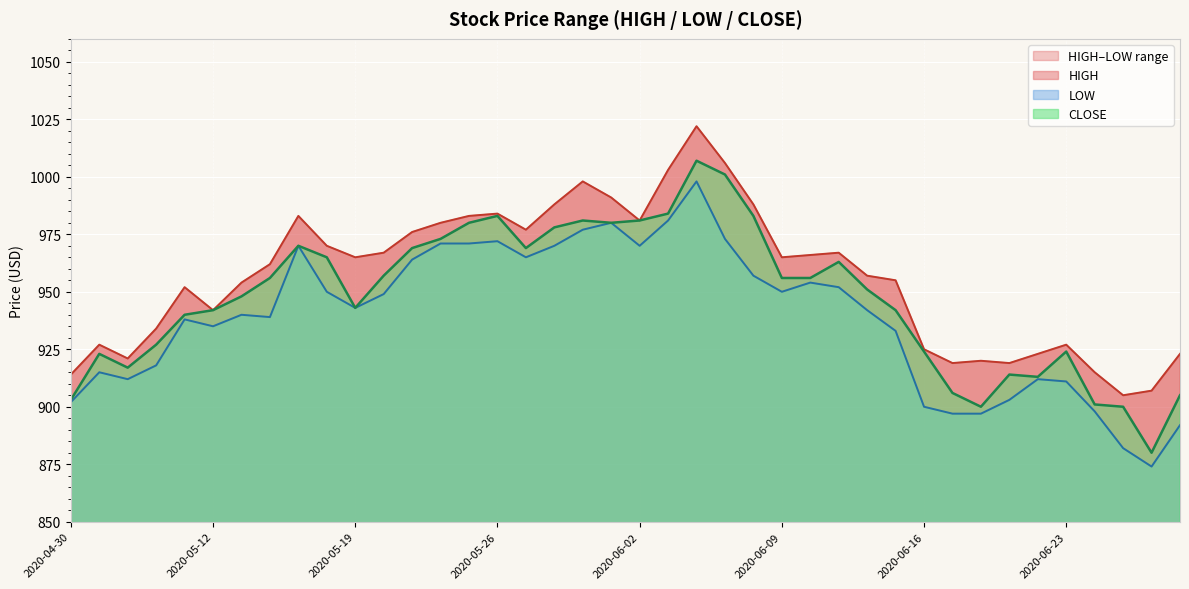

At which category does CLOSE reach its first local valley?

2020-05-07